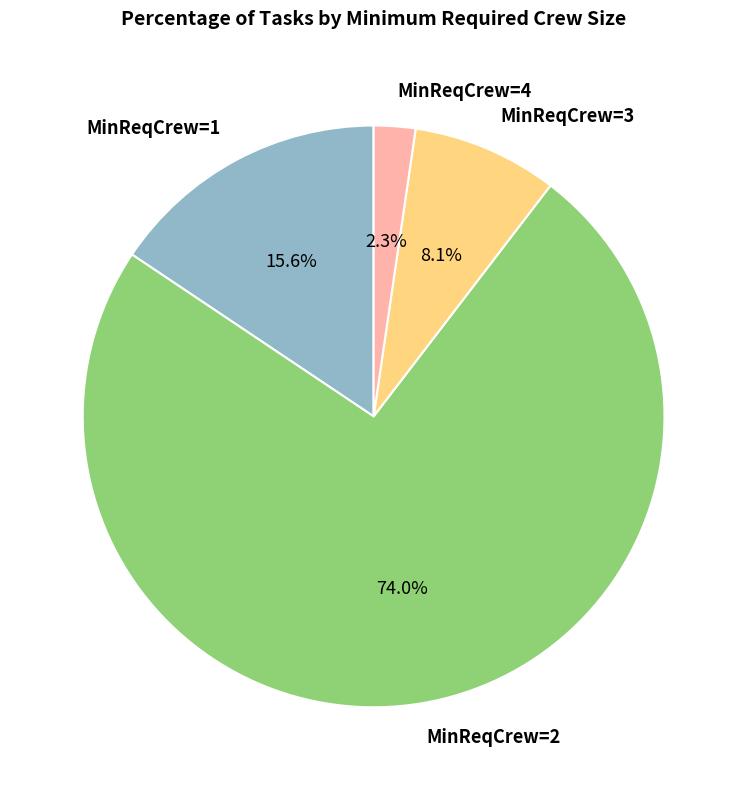

What is the ratio of the value at MinReqCrew=2 to the value at MinReqCrew=3?

9.1